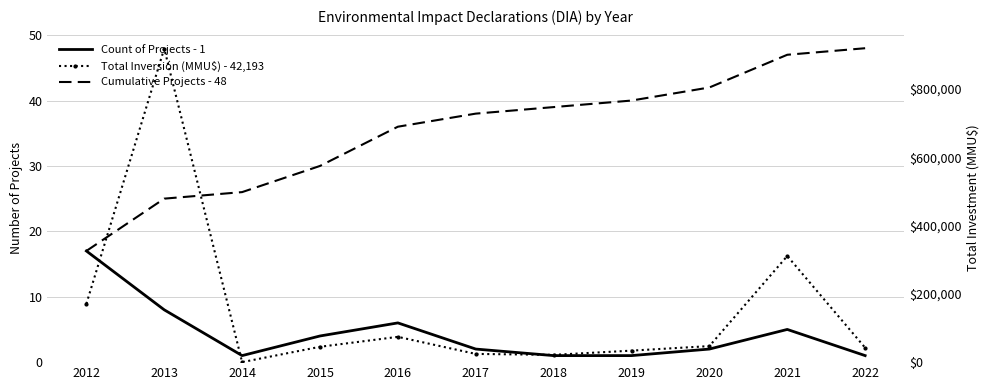

True or false: Total Inversión (MMU$) - 42,193 and Count of Projects - 1 cross at least once.

False